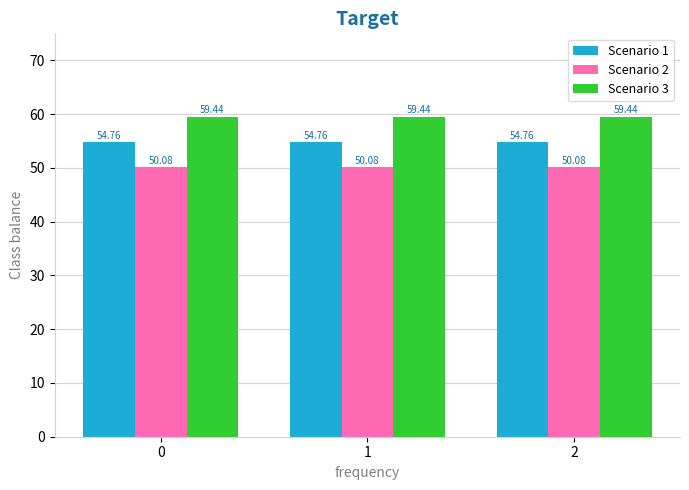

True or false: Scenario 2 has a value of 50.1 at 1.

True